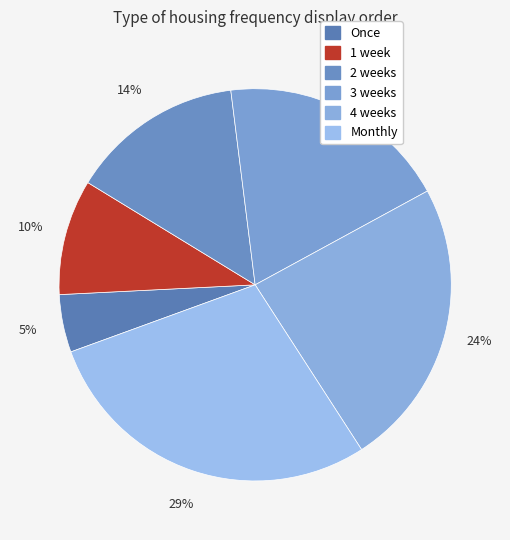

Count the number of slices in the pie.

6